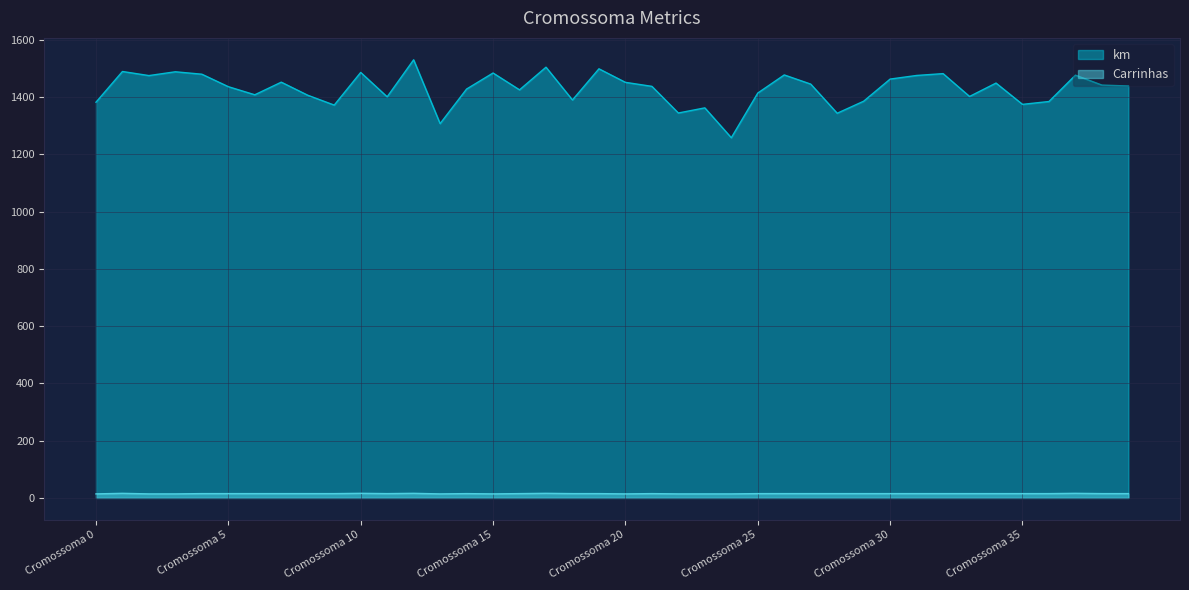

How many lines are shown in the chart?

2